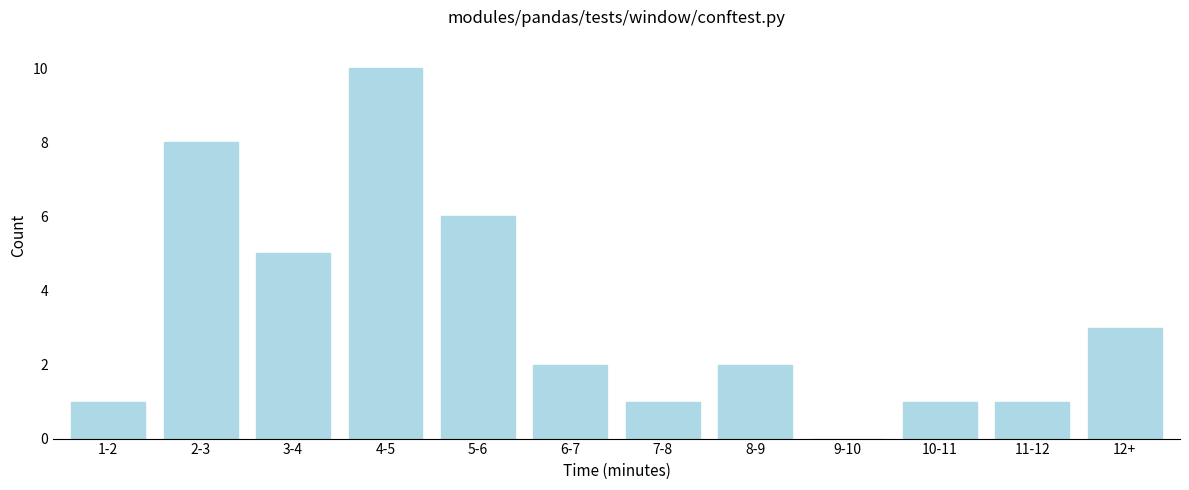

Reading left to right, list all the values displayed in this chart.

1-2=1	2-3=8	3-4=5	4-5=10	5-6=6	6-7=2	7-8=1	8-9=2	9-10=0	10-11=1	11-12=1	12+=3